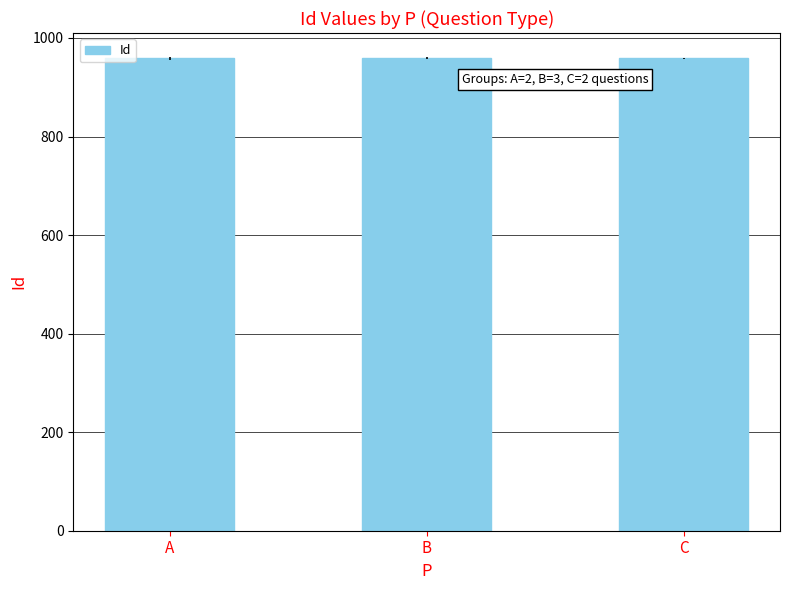

What is the minimum value shown in the chart?

958.5